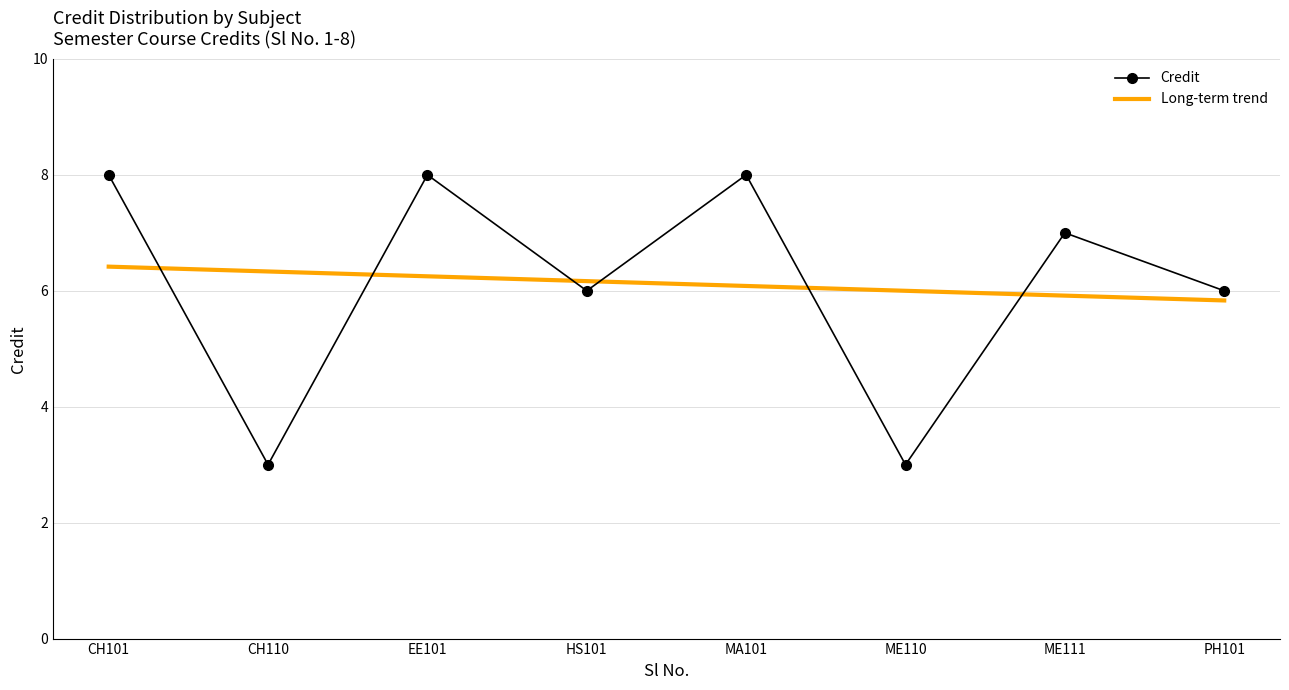

What is the difference between the Long-term trend values at HS101 and ME110?

0.2